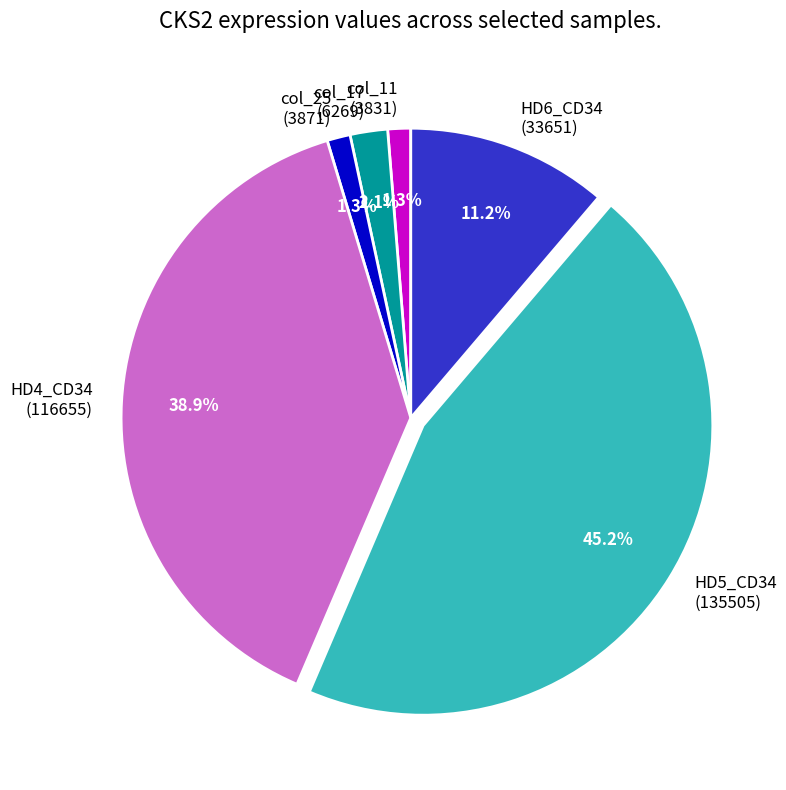

Which has a higher value, col_25 (3871) or HD6_CD34 (33651)?

HD6_CD34 (33651)